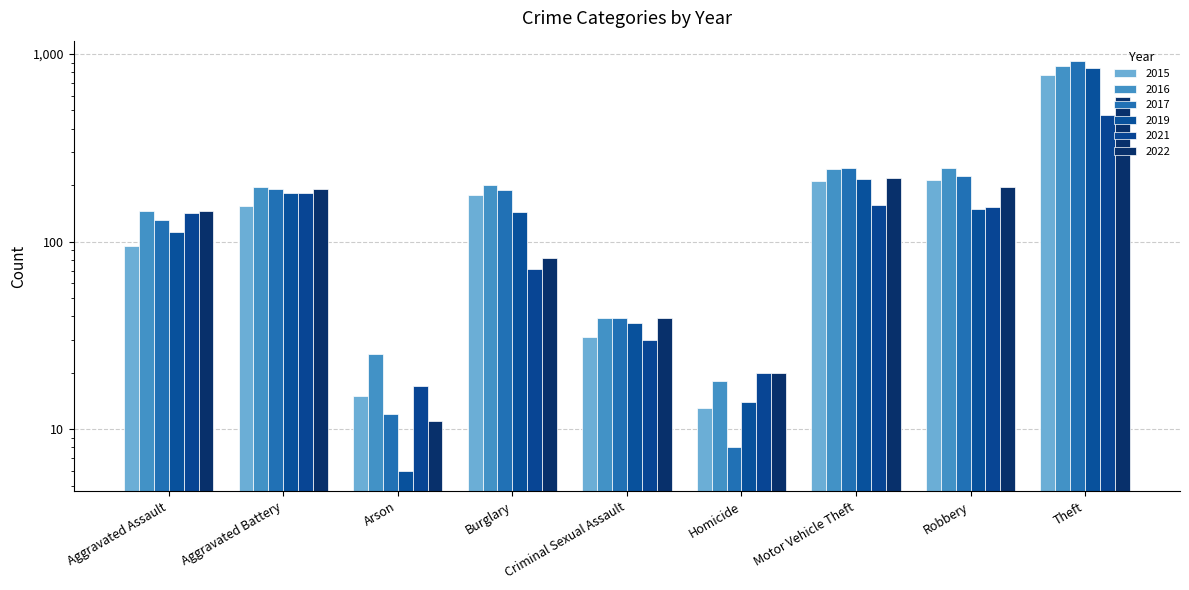

Does the chart contain stacked bars?

No